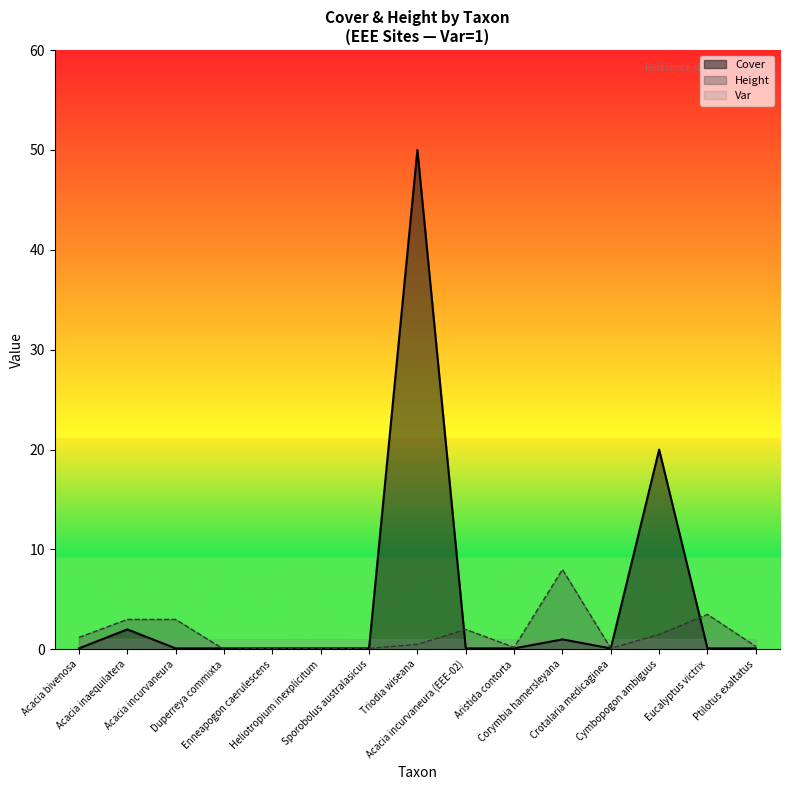

After their last crossing, which series has the higher values: Height or Cover?

Height